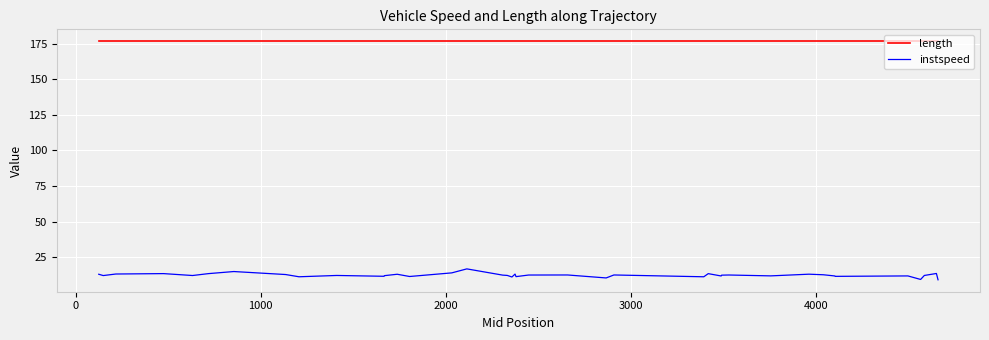

At how many categories does at least one series exceed 42?

40